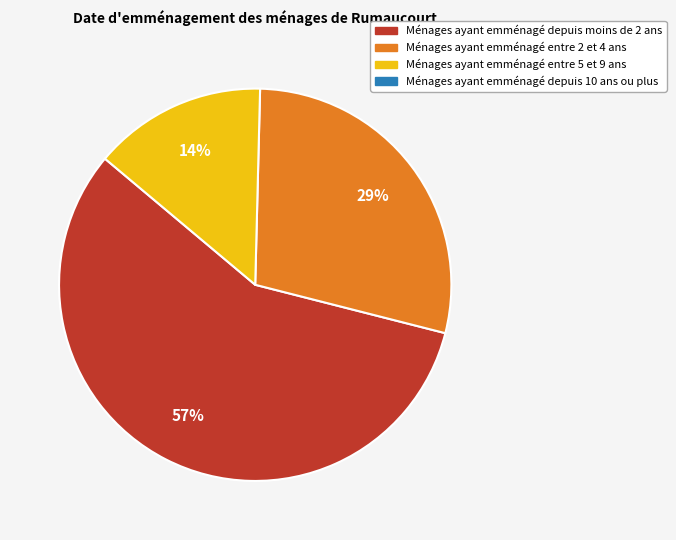

Is there any slice that represents more than half of the pie?

Yes